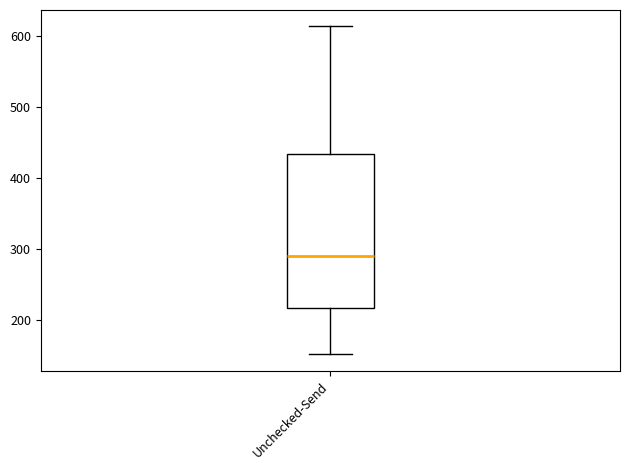

Where is the lower edge of the box for Unchecked-Send on the y-axis? The values are not printed on the chart, so give them approximately, as read against the axis.

220